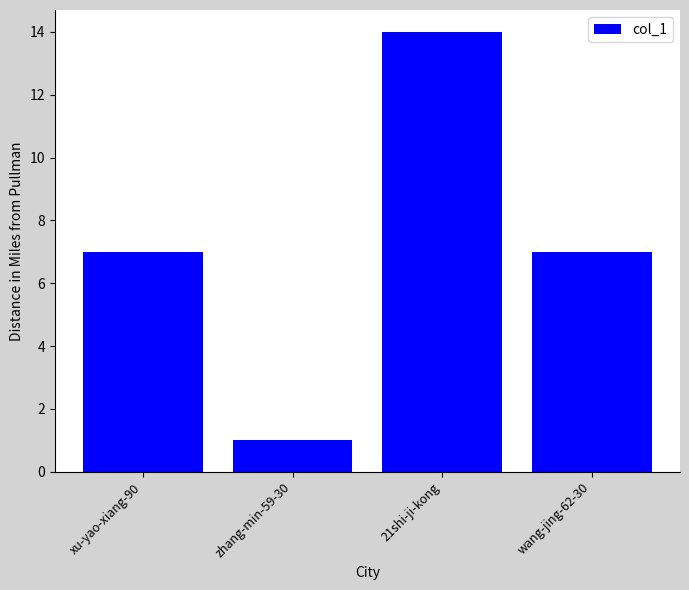

What is the change in value from xu-yao-xiang-90 to 21shi-ji-kong?

+7